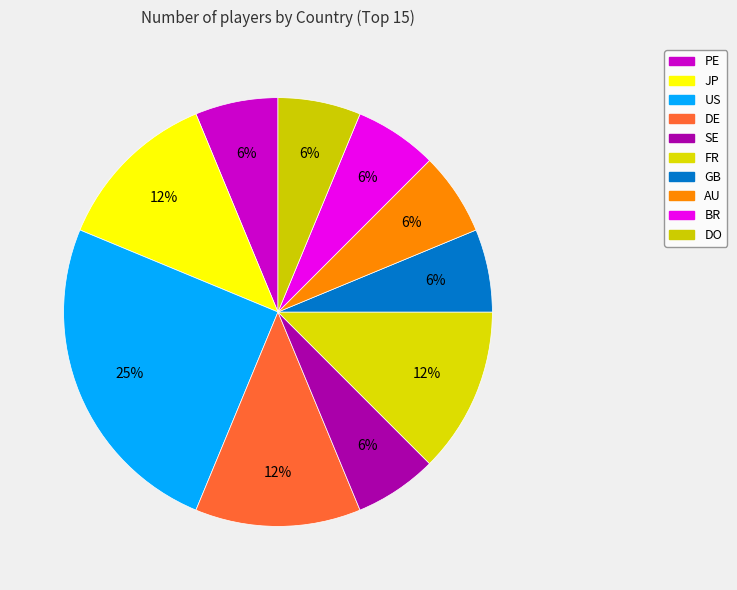

The AU slice represents 6% of the pie. True or false?

True